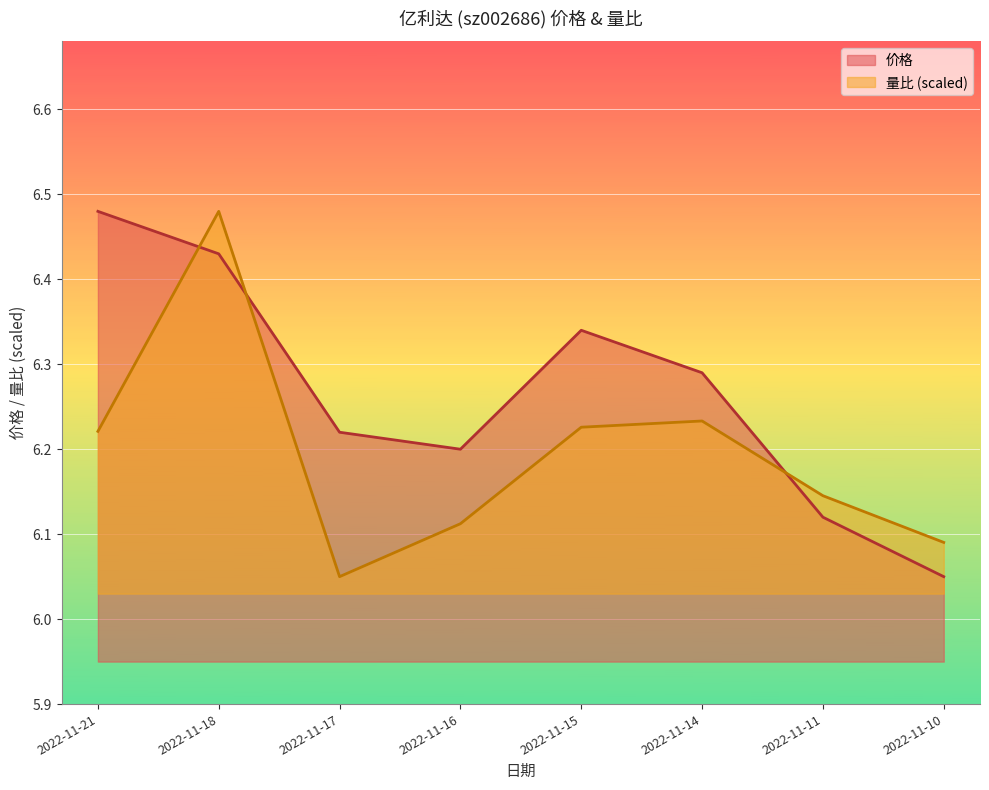

What are all the series names shown in the legend?

价格, 量比 (scaled)